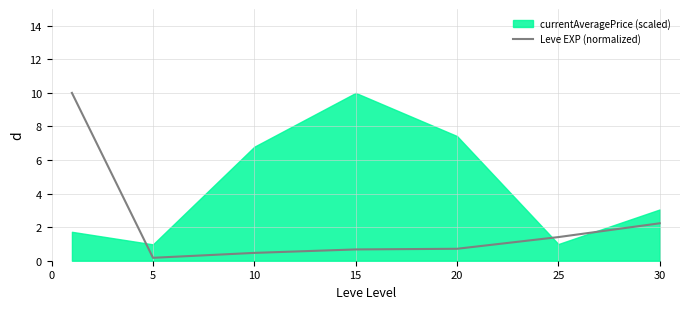

True or false: Leve EXP (normalized) has a value of 0.2 at 5.

True